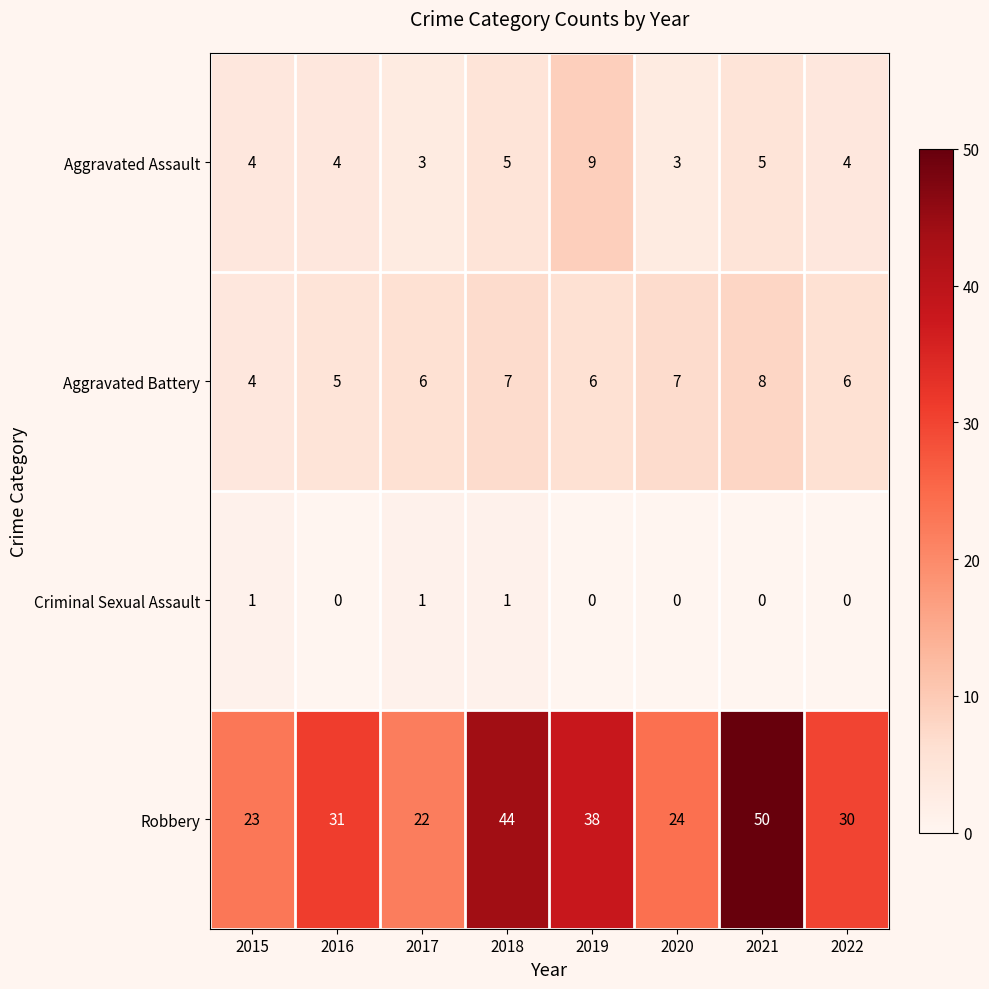

True or false: Aggravated Assault has a value of 3 at 2022.

False